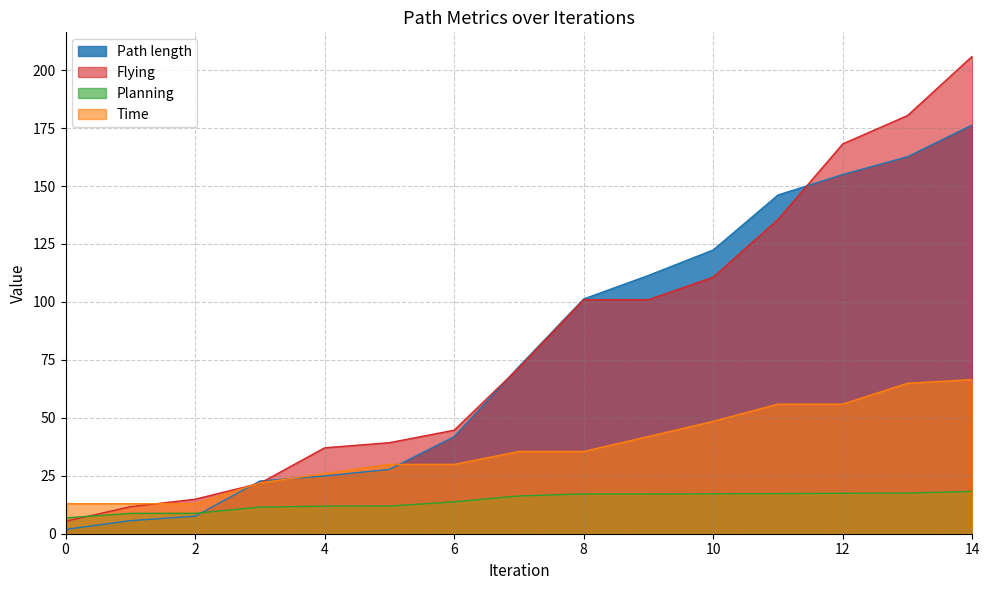

What is the minimum value for Path length?

1.9